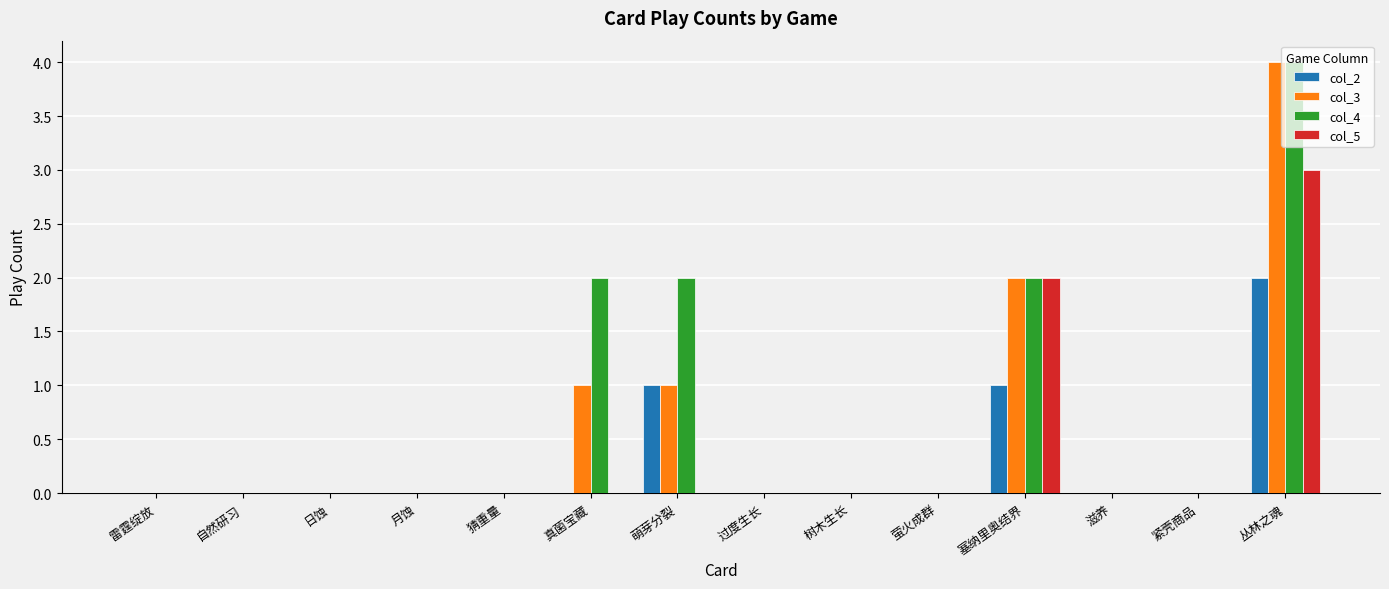

At which category is the sum across all series the highest?

丛林之魂